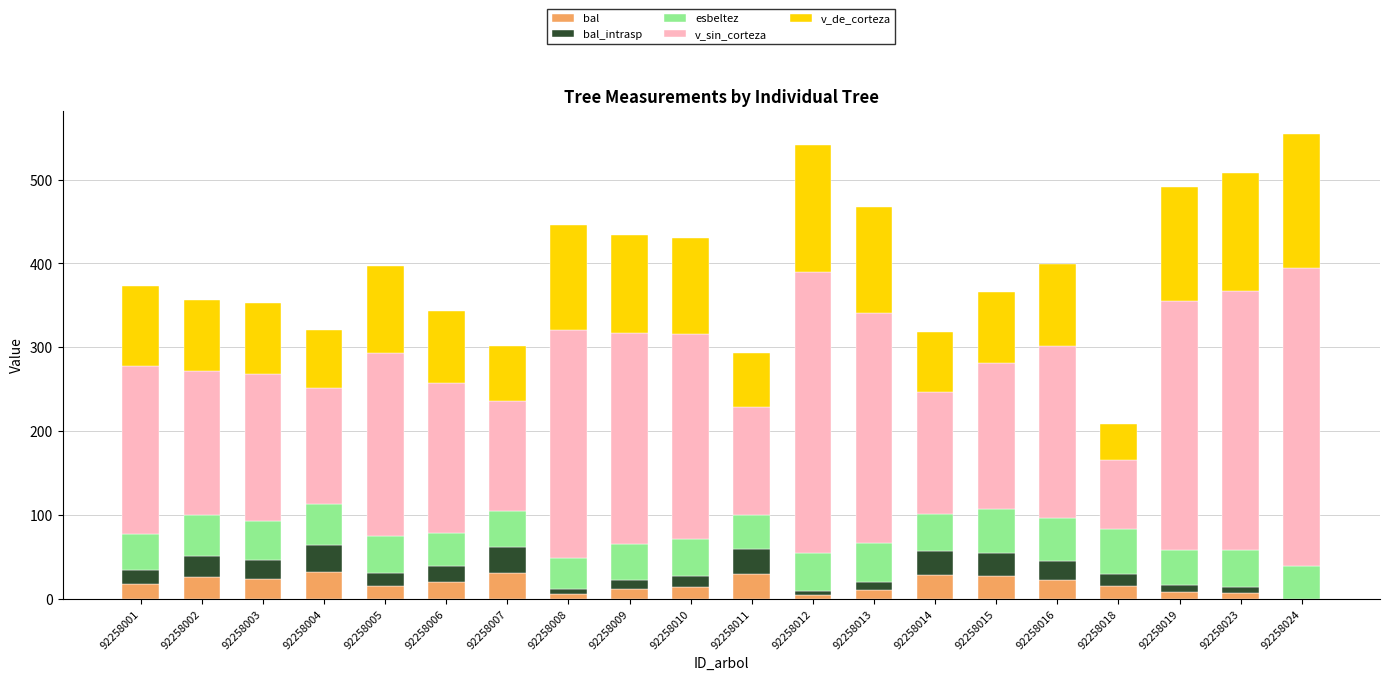

What is the sum of the bal values at 92258001 and 92258024?

17.1